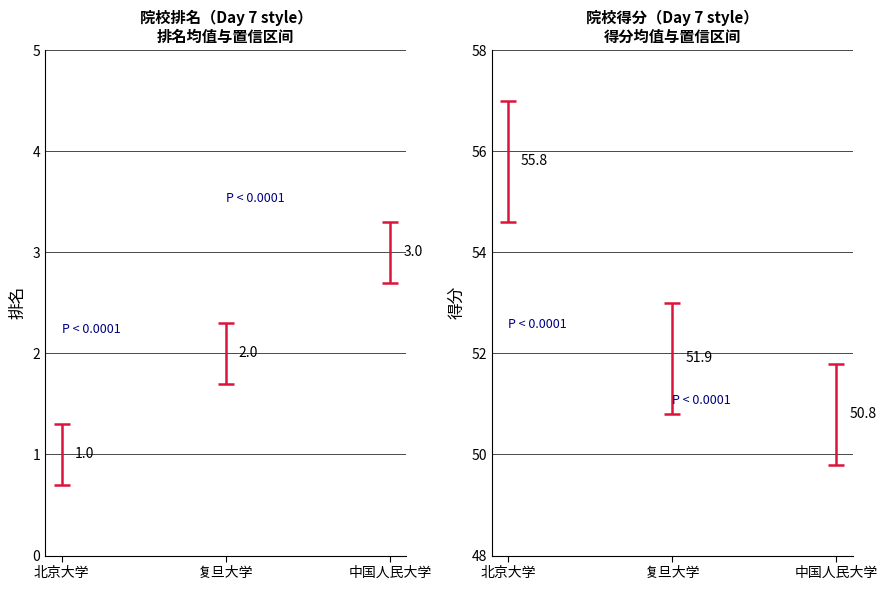

What is the label of the 2nd bar from the right?

复旦大学